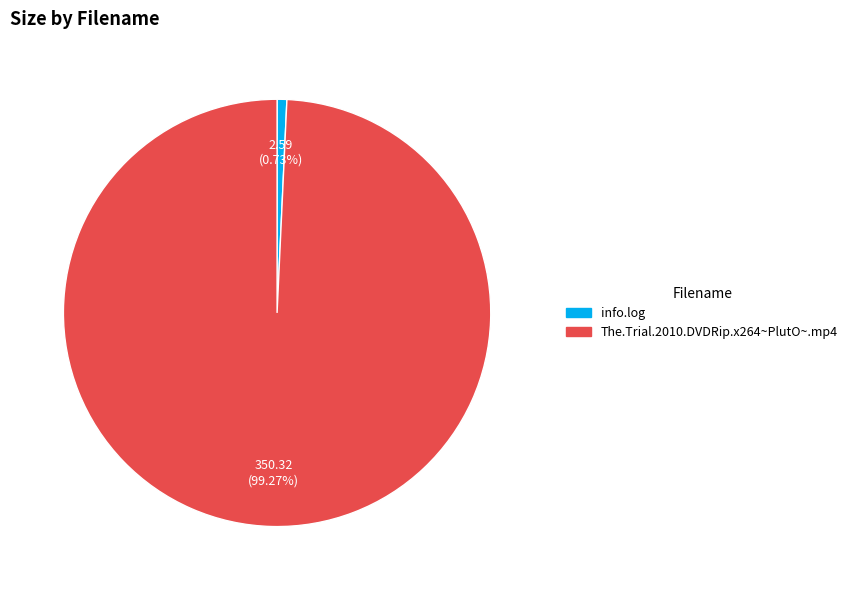

Does The.Trial.2010.DVDRip.x264~PlutO~.mp4 account for over 50% of the chart?

Yes